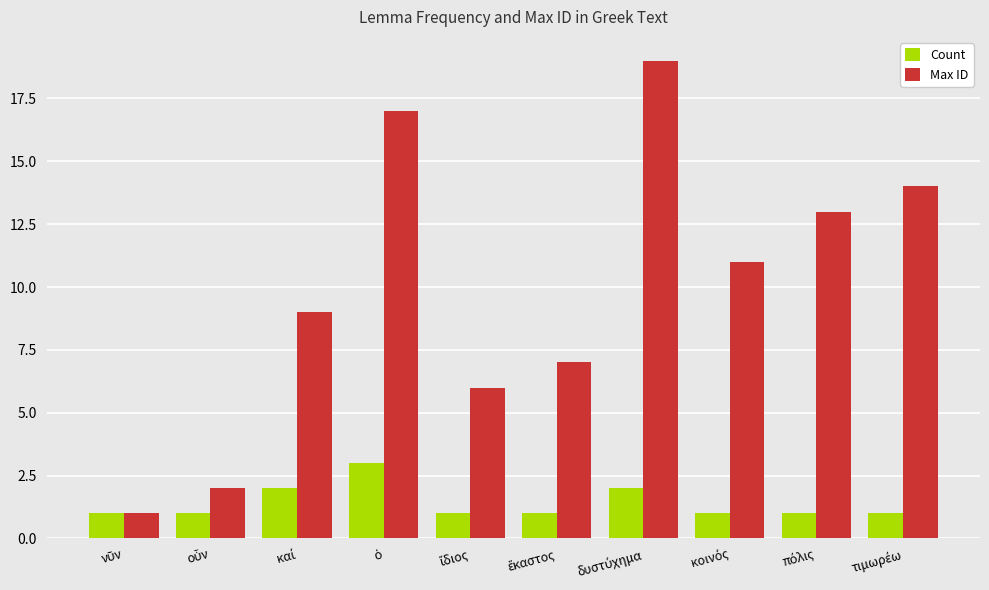

List the series in order of their peak value, highest first.

Max ID, Count